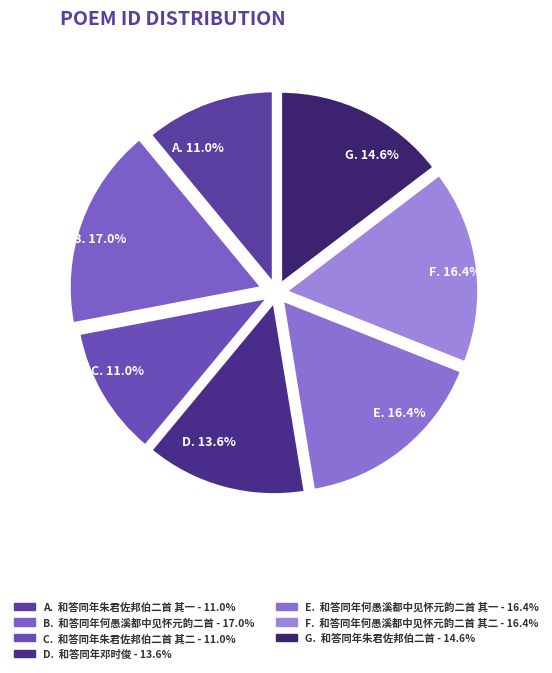

Count the number of slices in the pie.

7